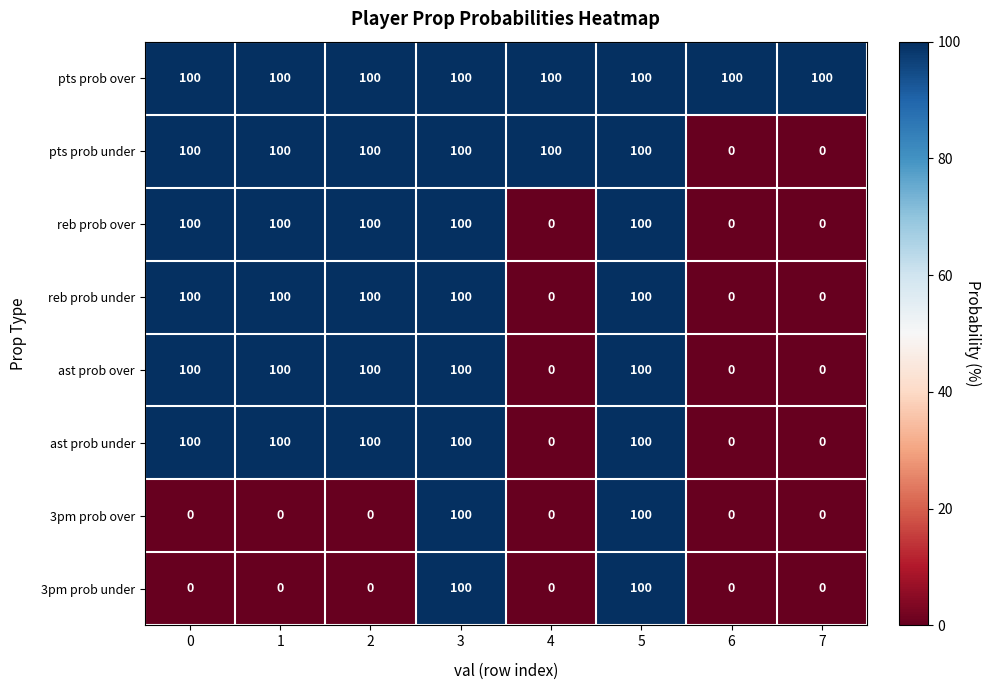

True or false: ast prob under has a value of 0 at 4.

True